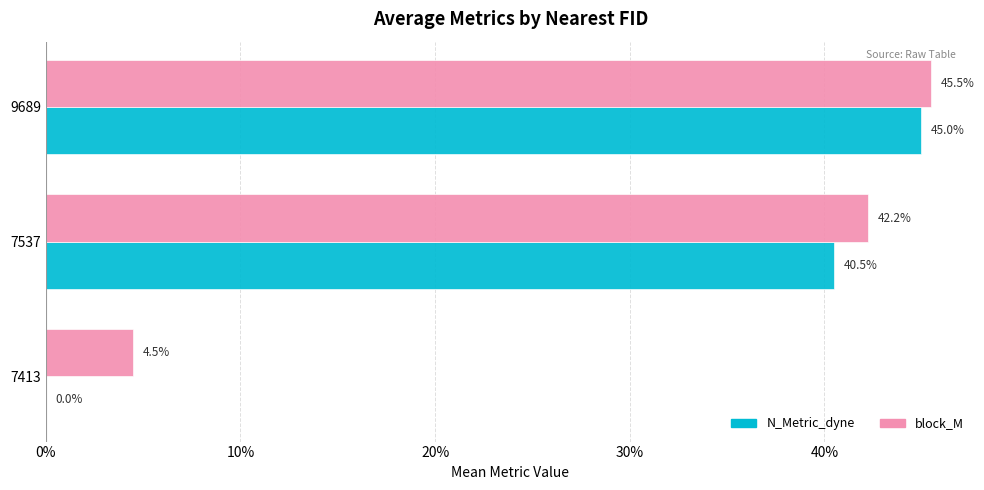

What are all the series names shown in the legend?

N_Metric_dyne, block_M